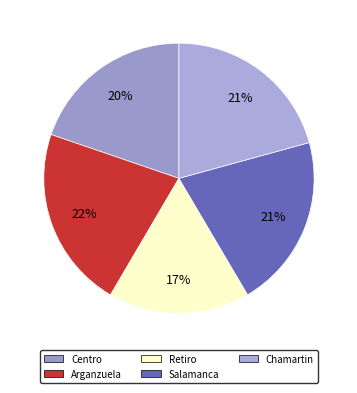

How many slices are in this pie chart?

5